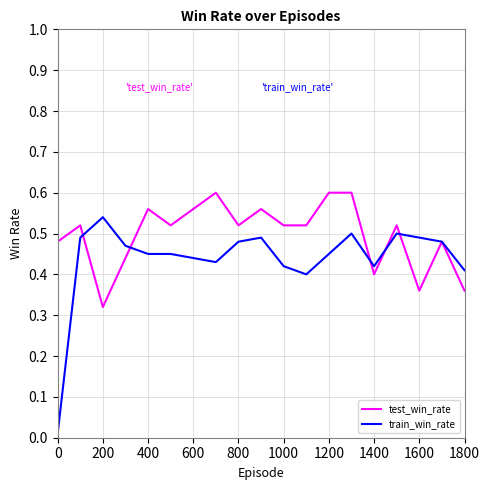

True or false: test_win_rate and train_win_rate intersect in this chart.

True